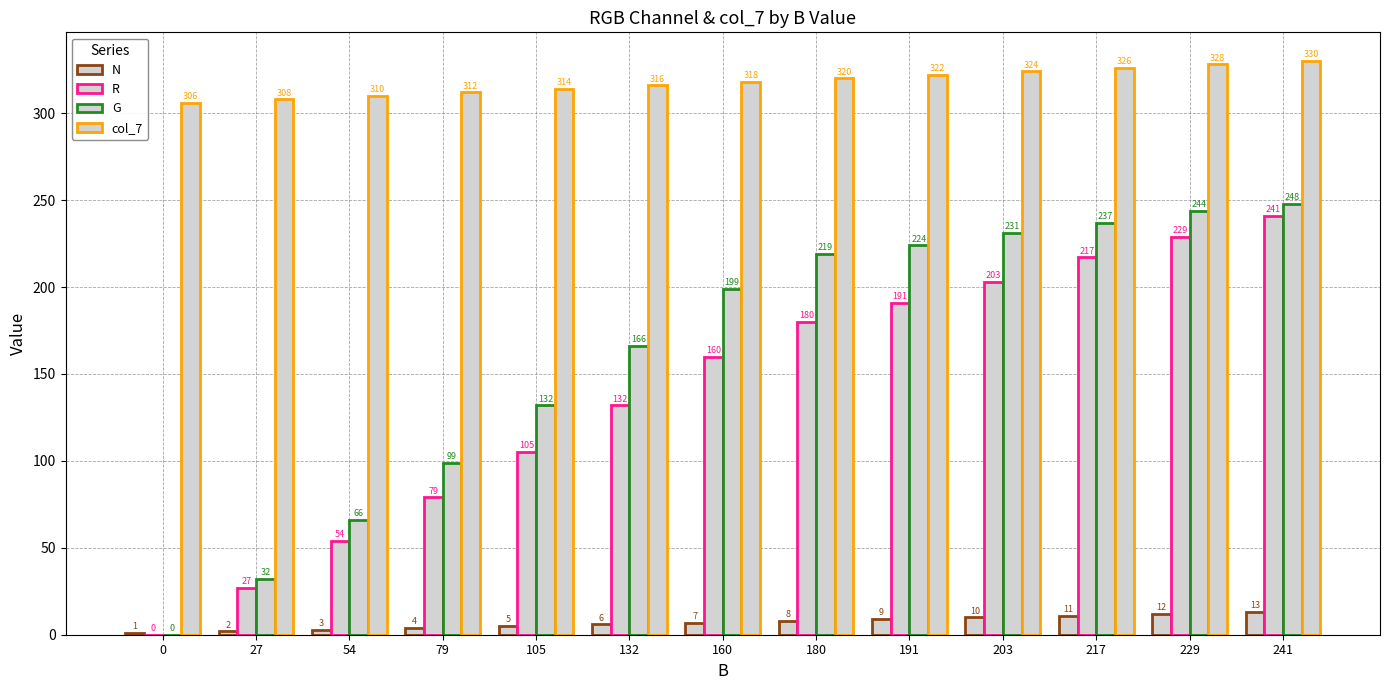

Count the number of categories in the chart.

13